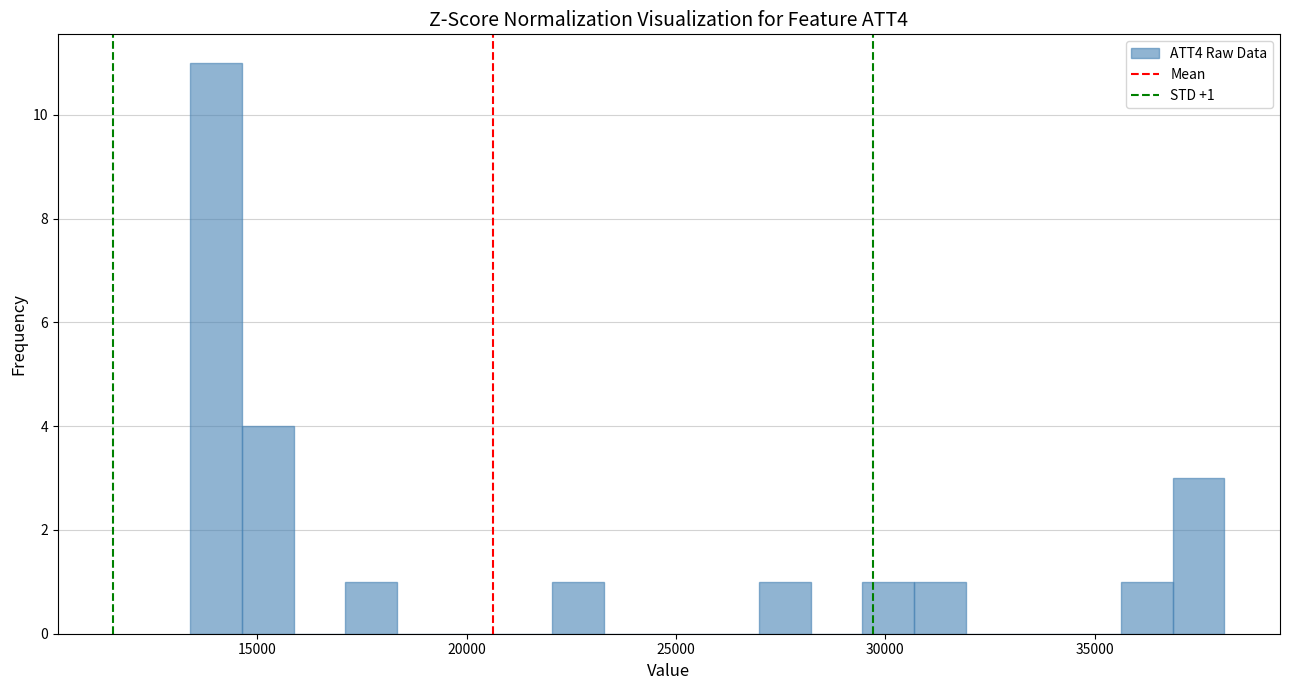

Read against the x-axis, roughly where is the centre of the tallest bar?

14000